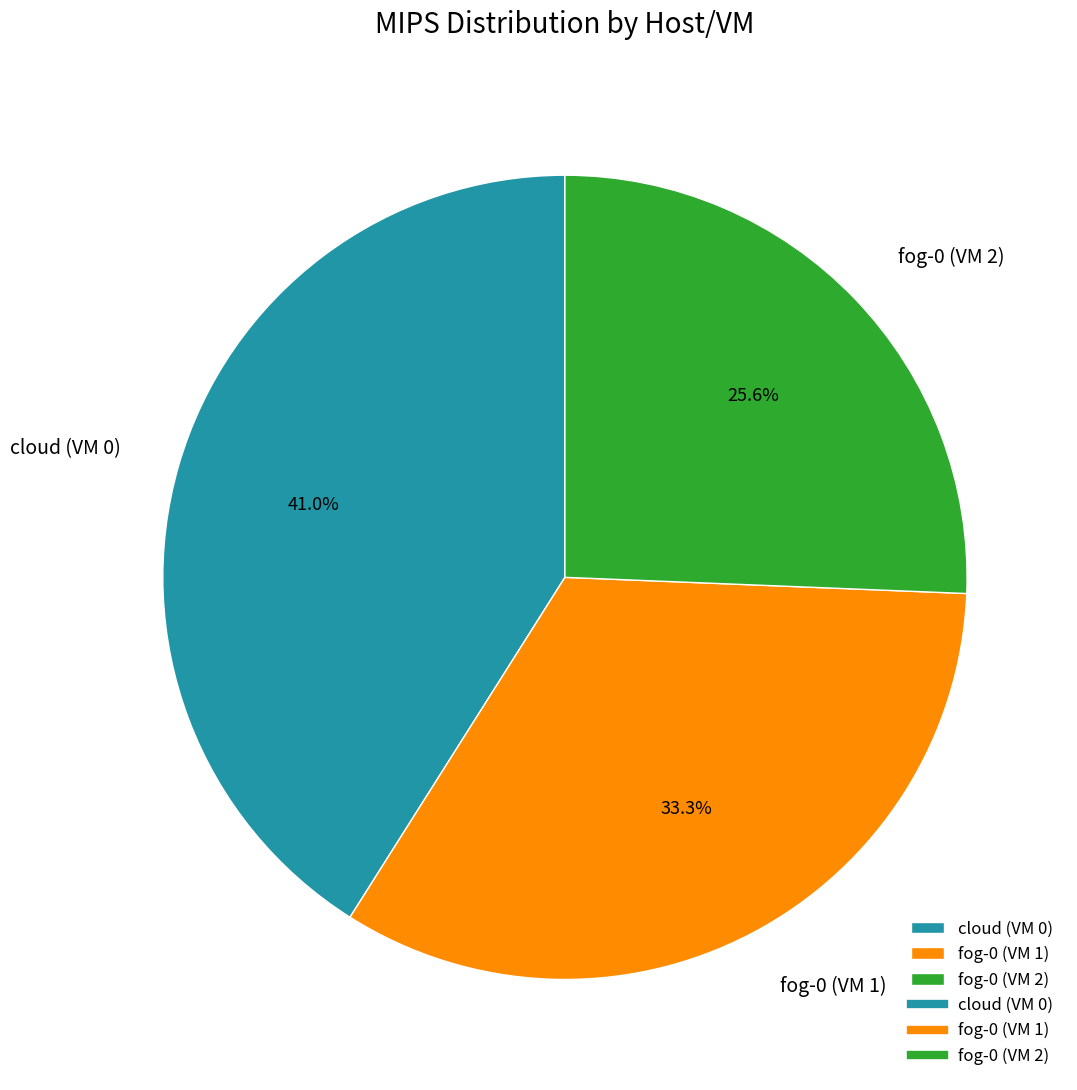

Is the sum of fog-0 (VM 1) and fog-0 (VM 2) greater than half?

Yes